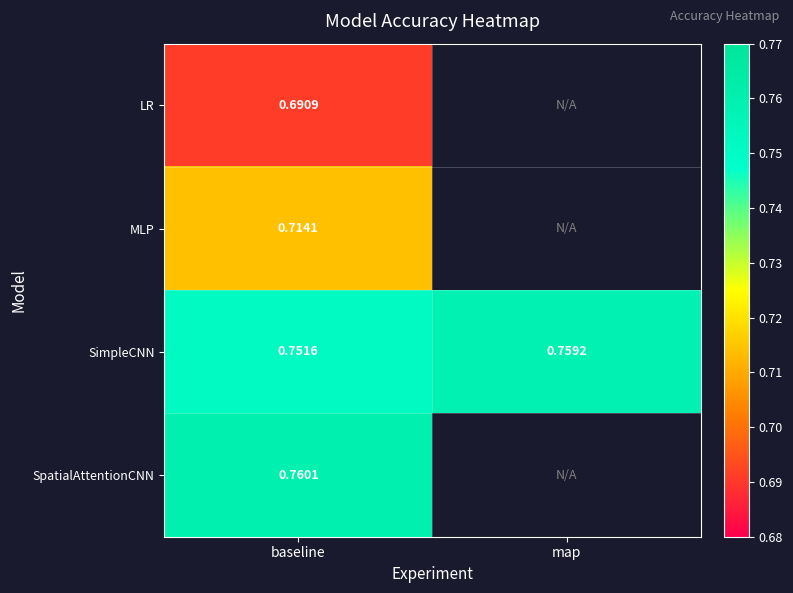

At how many categories does at least one series exceed 0?

2